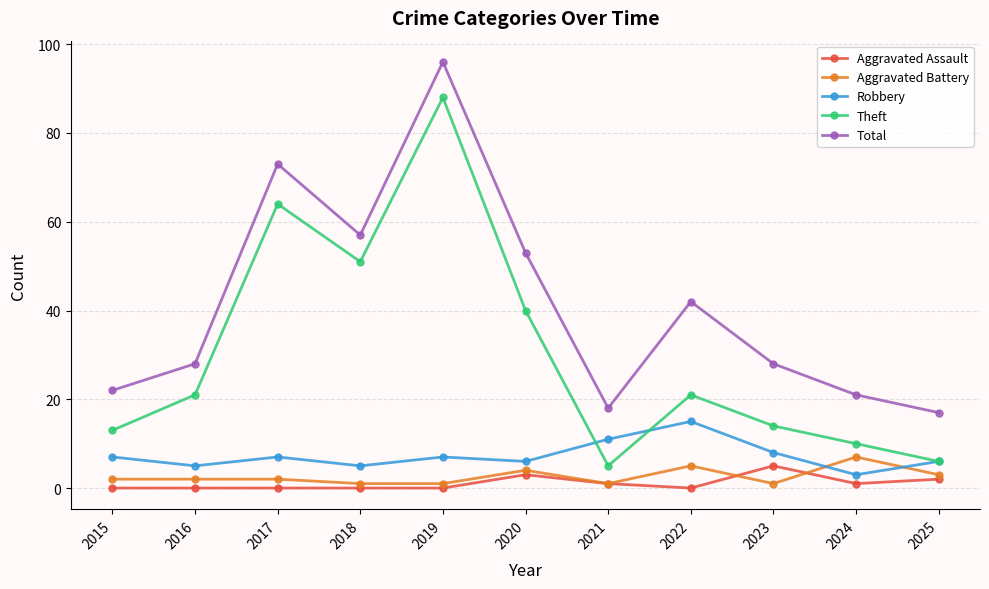

Does the chart display data point markers on the line(s)?

Yes